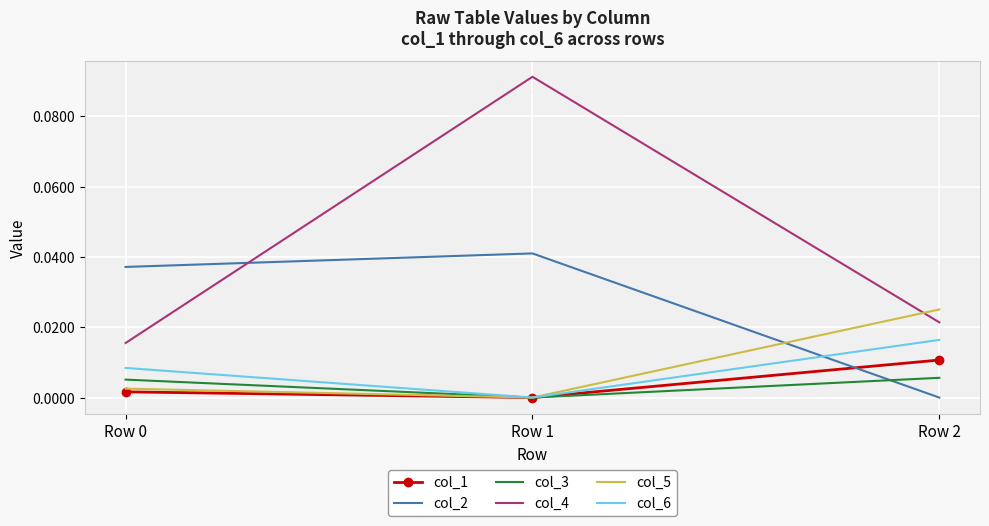

Which category has the highest value across all series?

Row 1